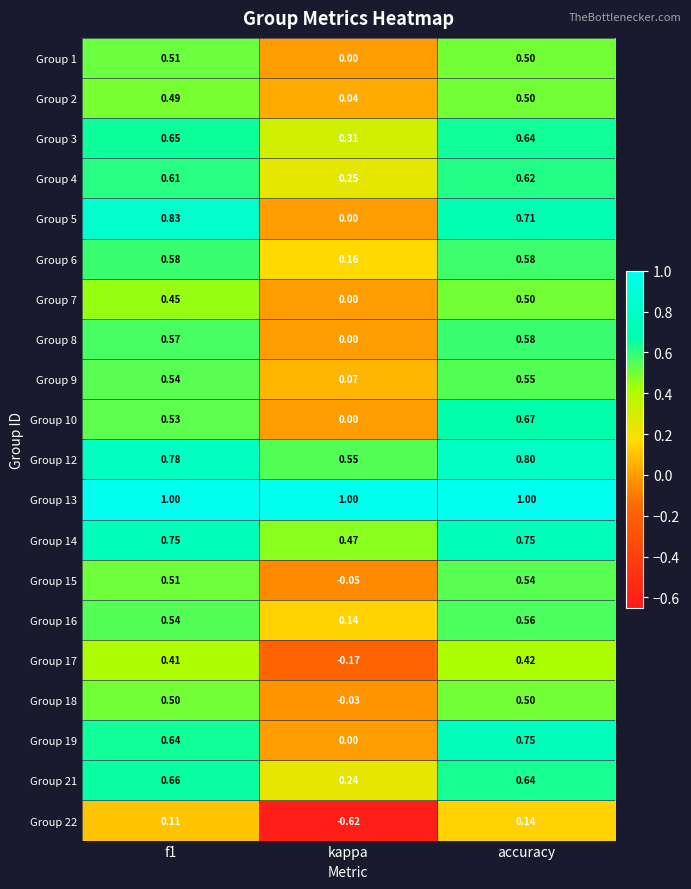

At which category is the sum across all series the highest?

accuracy